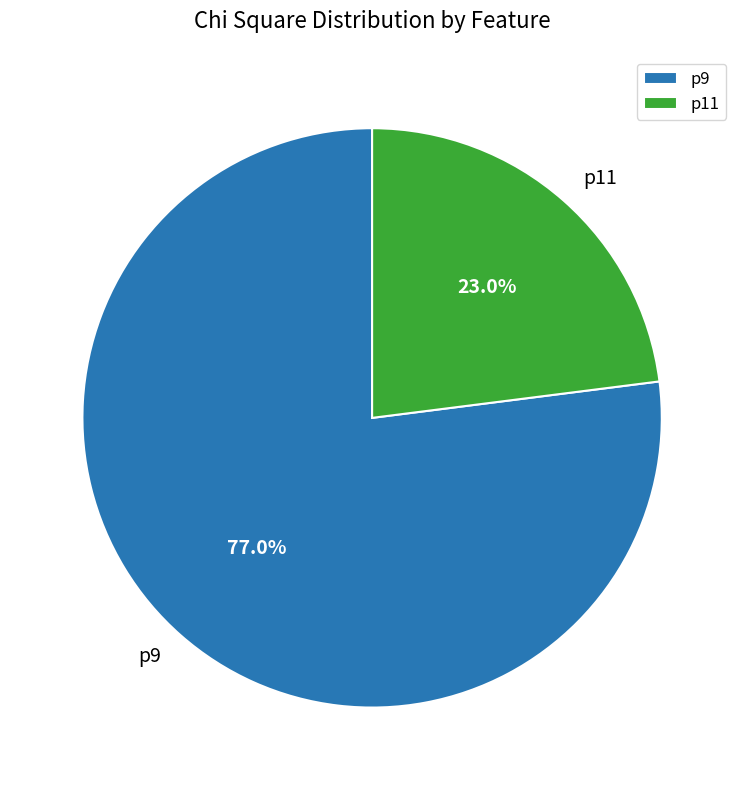

Between p11 and p9, which is larger?

p9